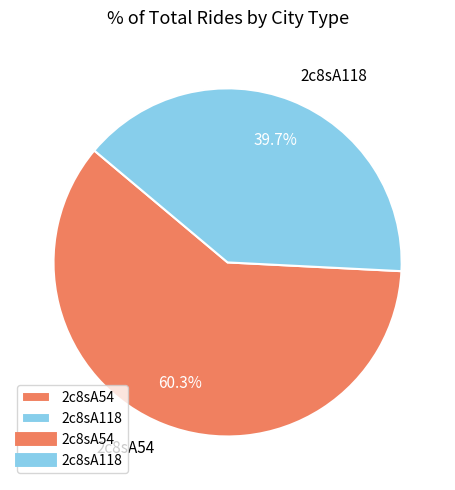

Is the sum of 2c8sA118 and 2c8sA54 greater than half?

Yes